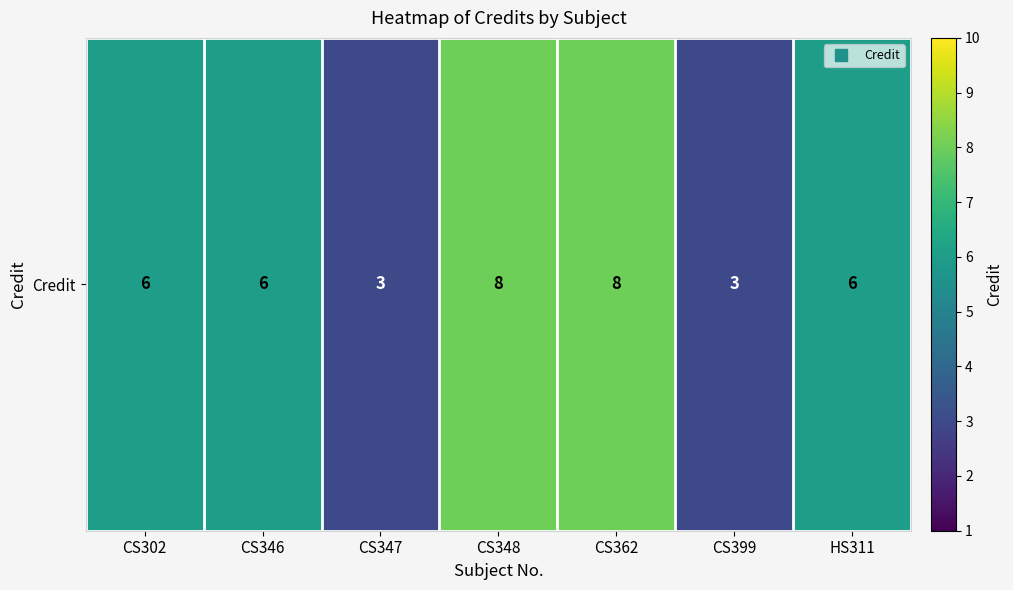

How many values are below 6?

2